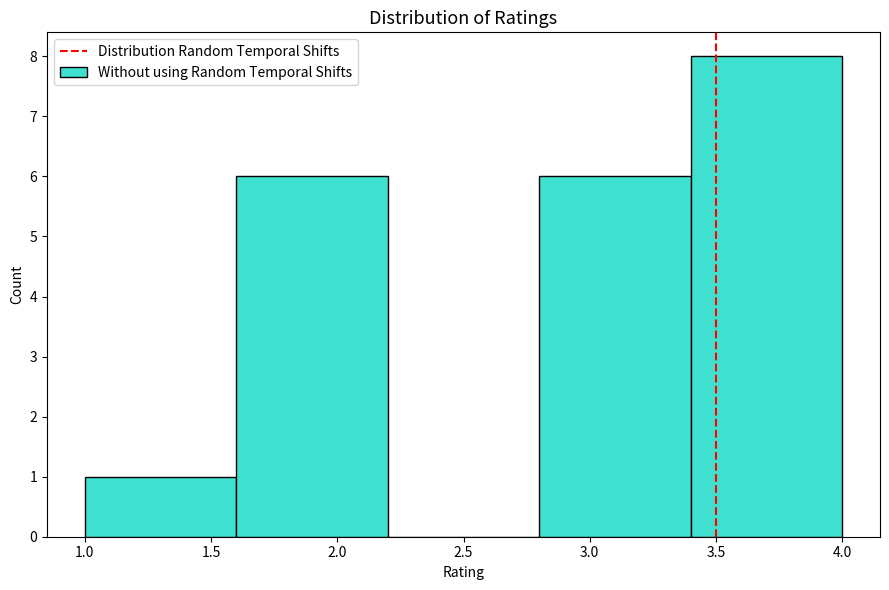

How tall is the bar that spans 3.4 to 4.0 on the x-axis? The values are not printed on the chart, so give them approximately, as read against the axis.

8